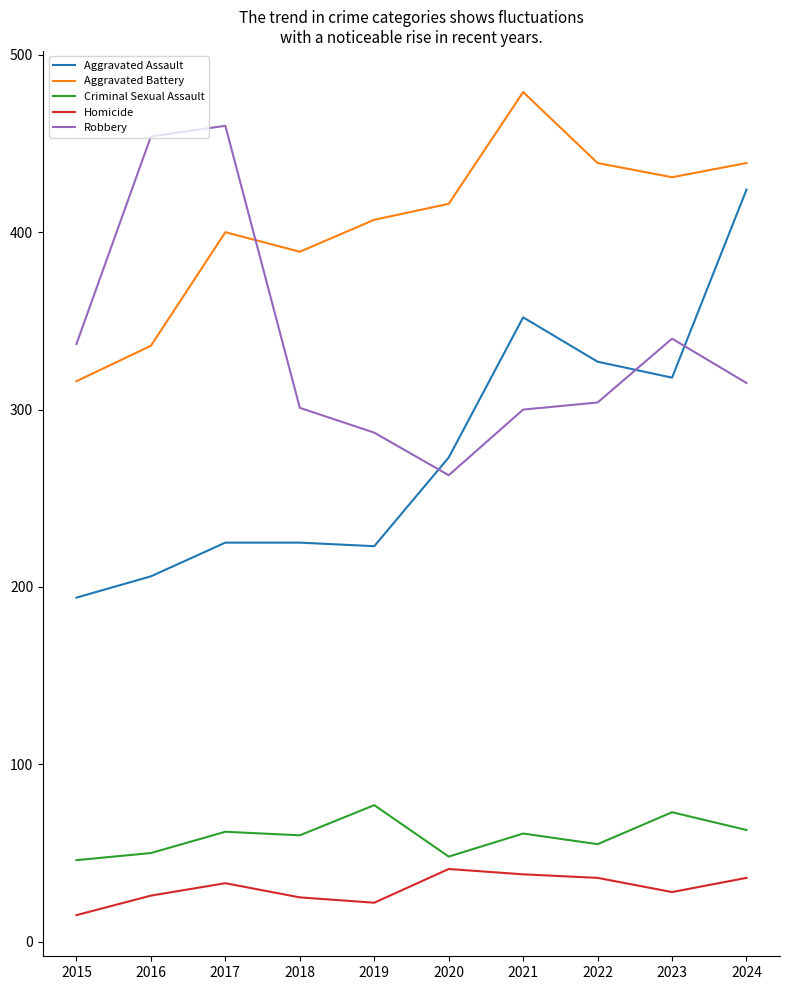

At 2015, list the series in order from largest to smallest.

Robbery, Aggravated Battery, Aggravated Assault, Criminal Sexual Assault, Homicide